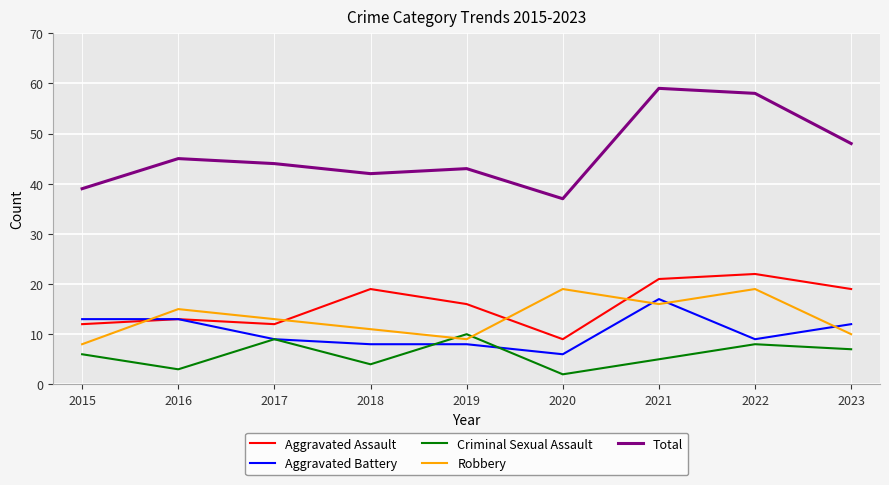

How many lines are shown in the chart?

5